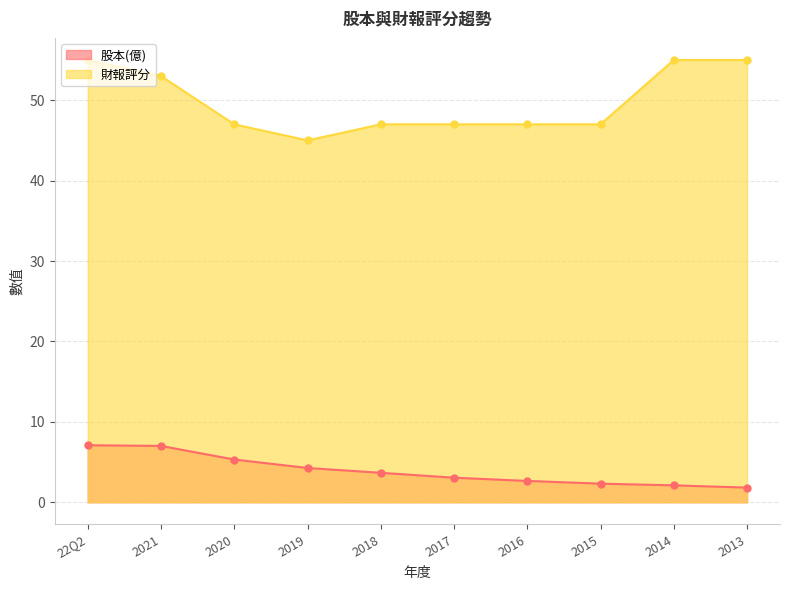

True or false: 財報評分 has more than 2 points higher than both neighbors.

False